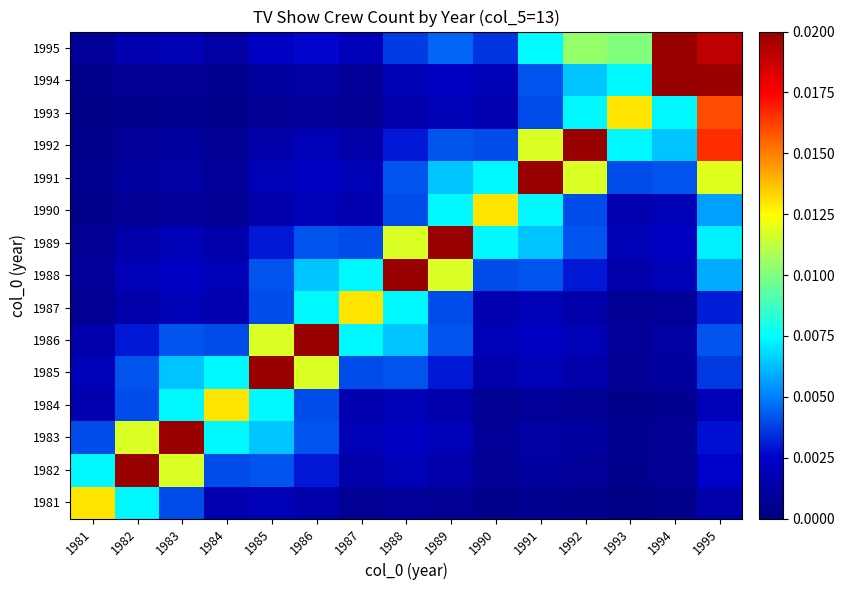

Rank the series by their maximum value, from lowest to highest.

1981, 1984, 1987, 1990, 1993, 1995, 1985, 1988, 1982, 1983, 1986, 1991, 1989, 1992, 1994